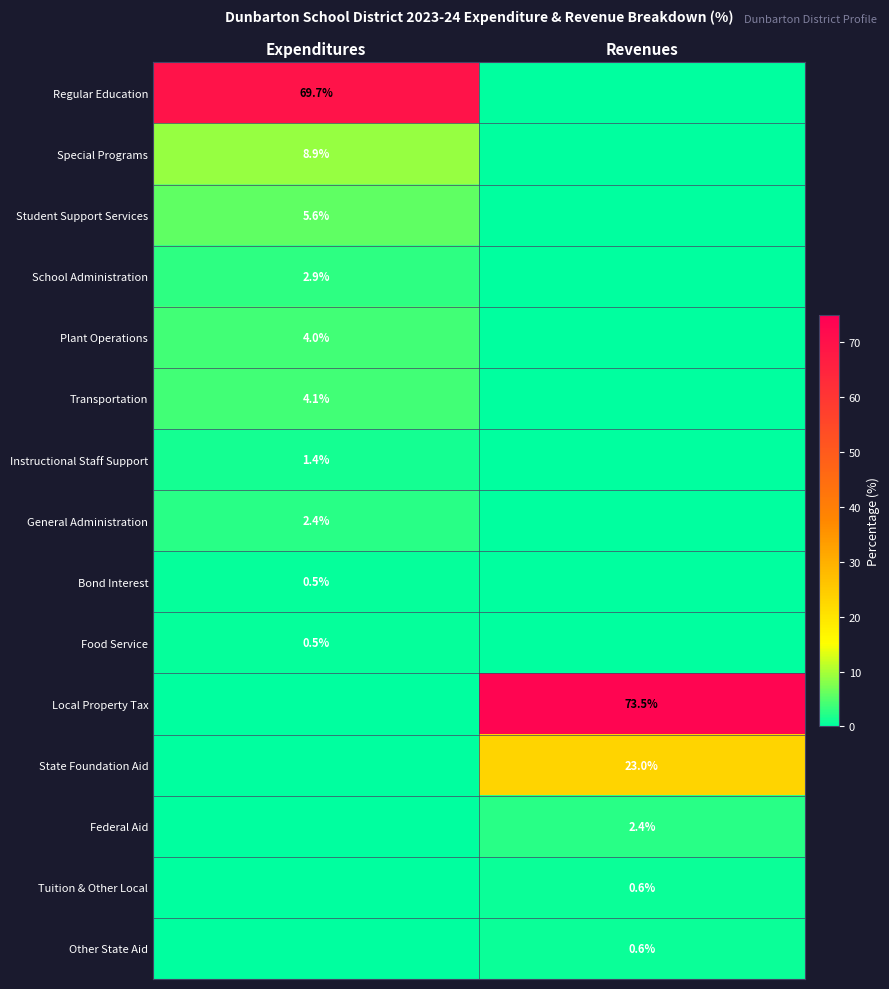

Between Revenues and Expenditures, which is larger?

Expenditures